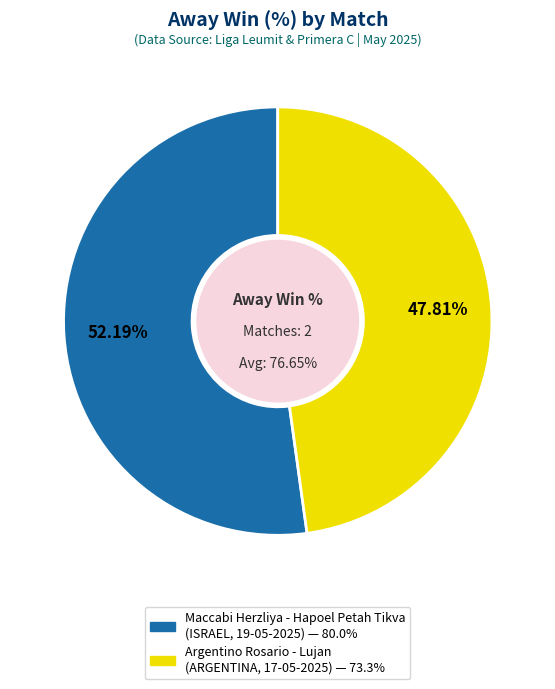

To the nearest percent, what percentage of the pie is Argentino Rosario - Lujan
(ARGENTINA, 17-05-2025)?

48%